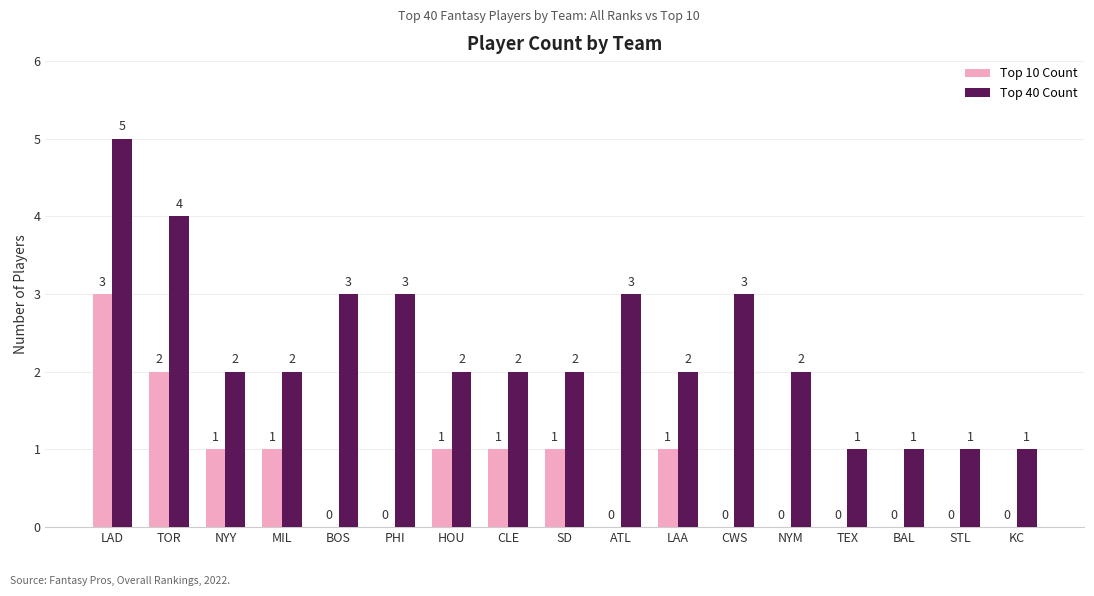

Are the bars grouped side by side (vs. stacked)?

Yes